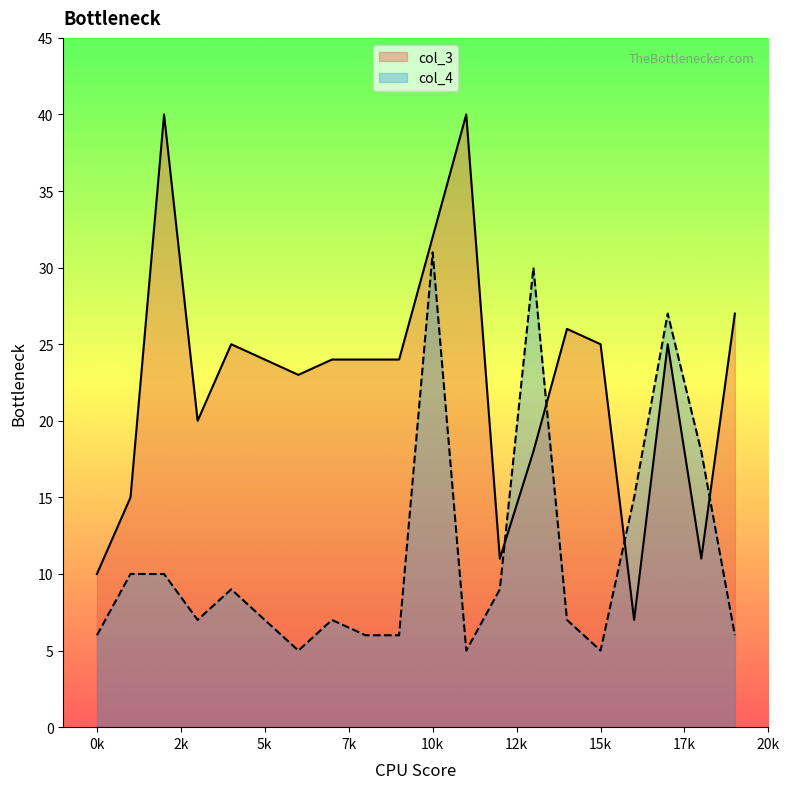

Which category has the lowest value in the col_3 series?

16